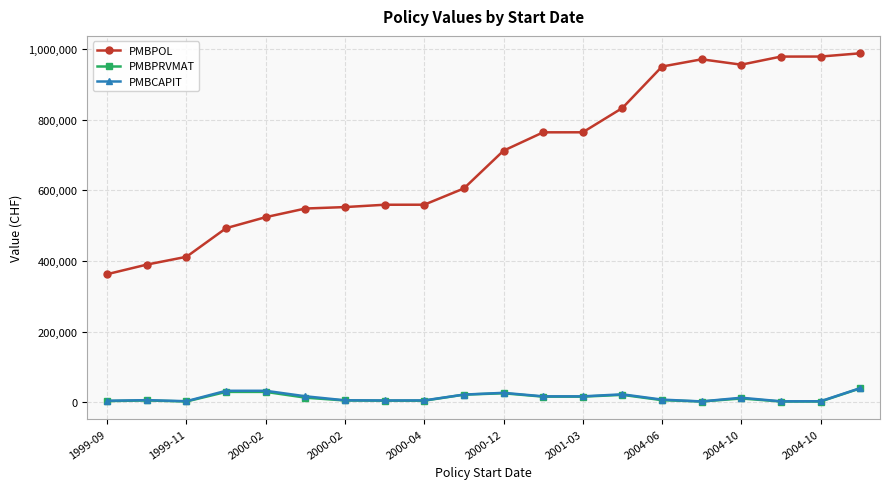

What is the highest value of the PMBPRVMAT series?

39674.6